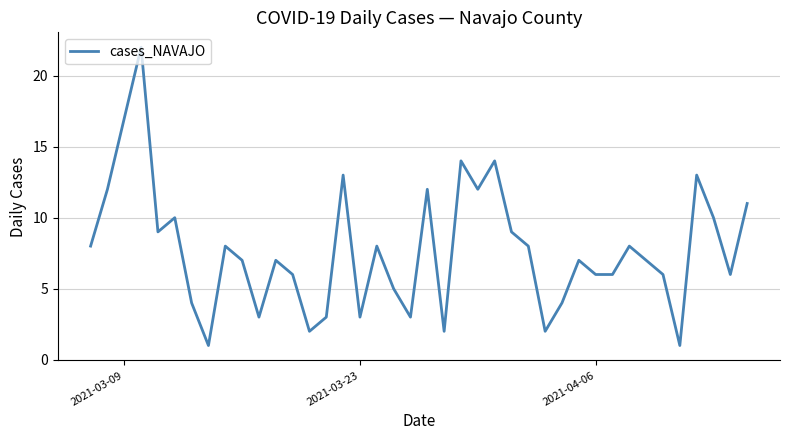

What is the greatest value displayed?

22